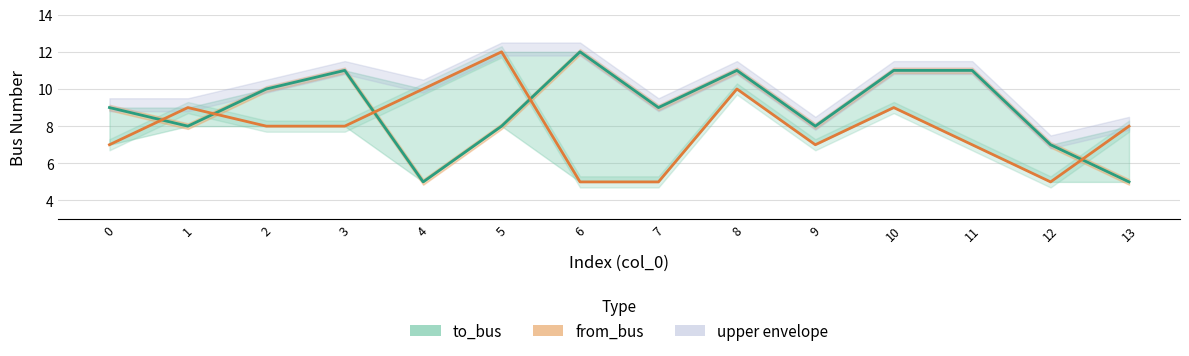

What are all the series names shown in the legend?

to_bus, from_bus